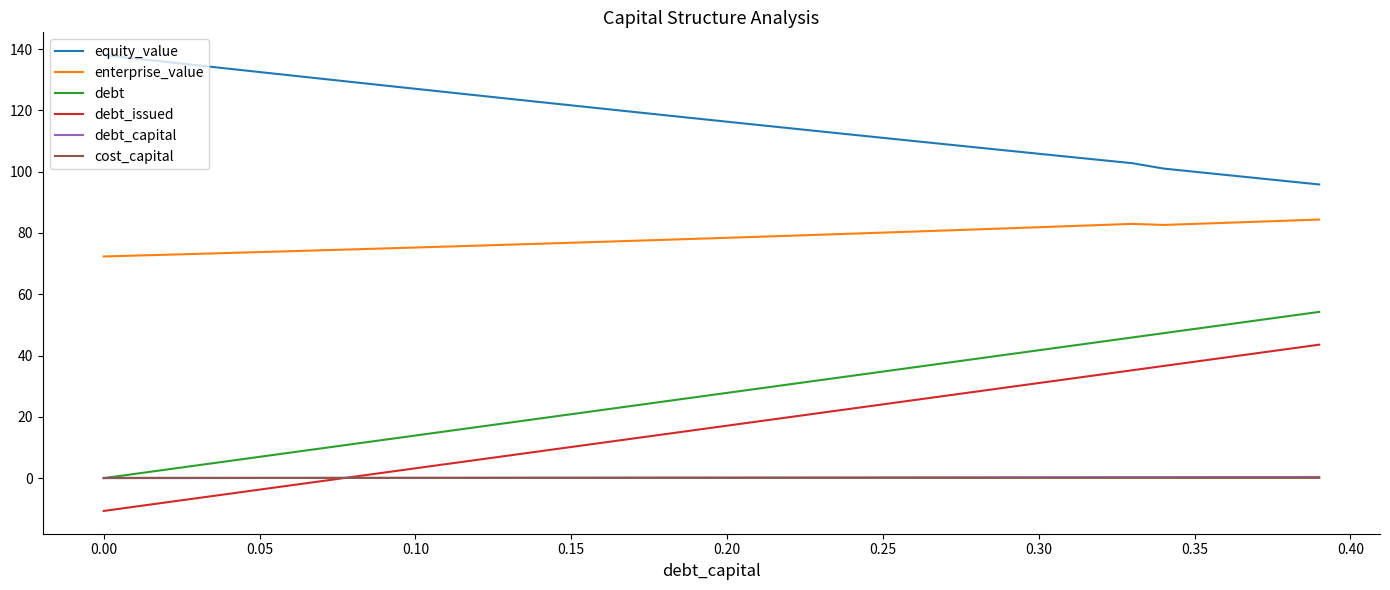

Does the chart display data point markers on the line(s)?

No